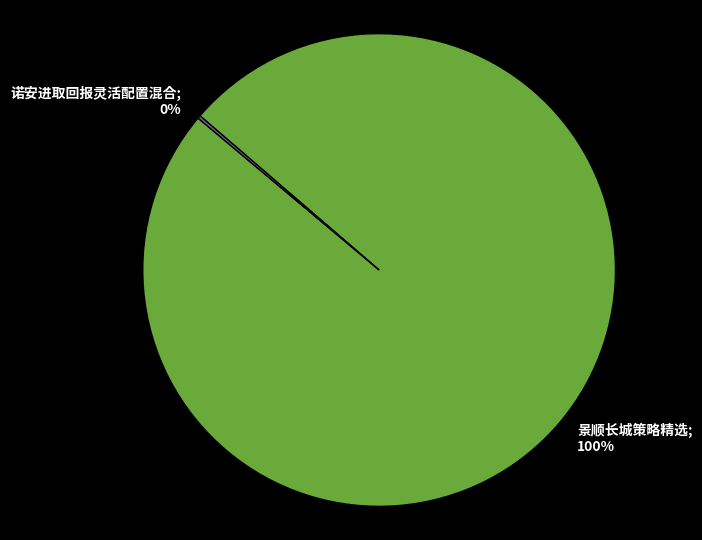

Does any single category account for the majority?

Yes